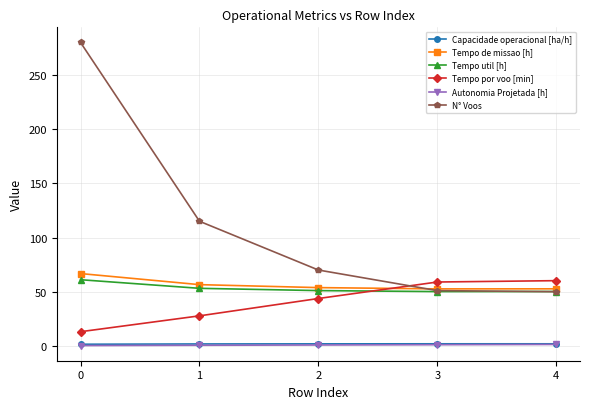

The value of Tempo de missao [h] at 0 is 66.7. True or false?

True